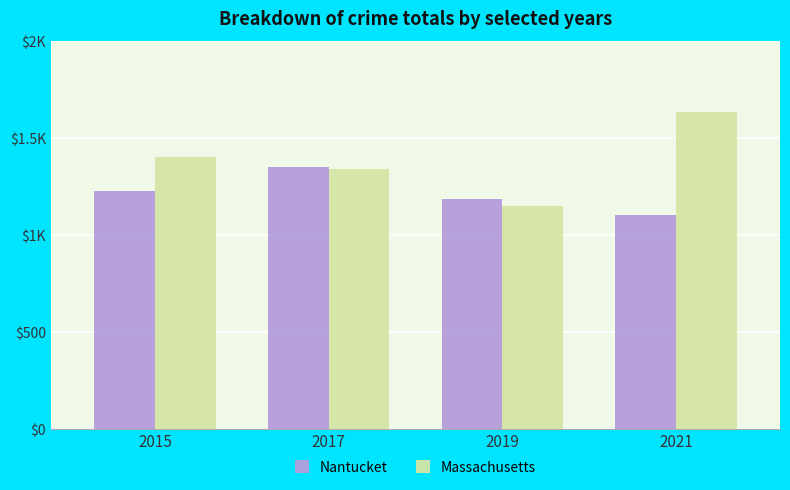

What is the total value across all series at 2021?

2742